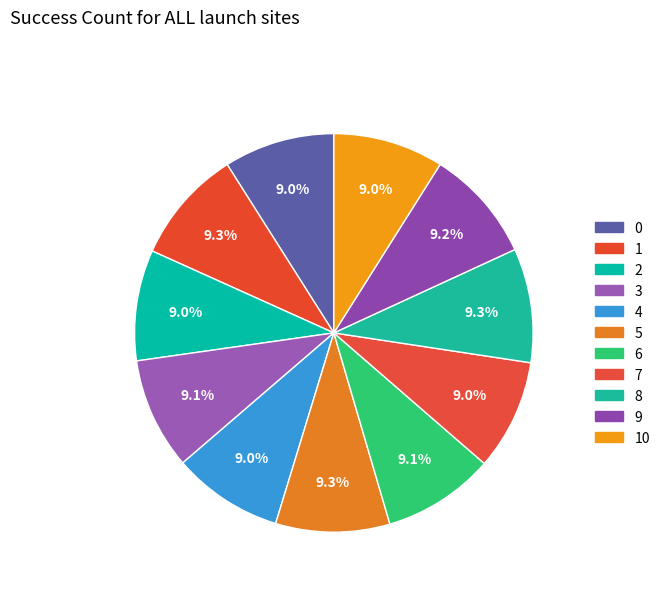

Is 0 the majority of the pie?

No